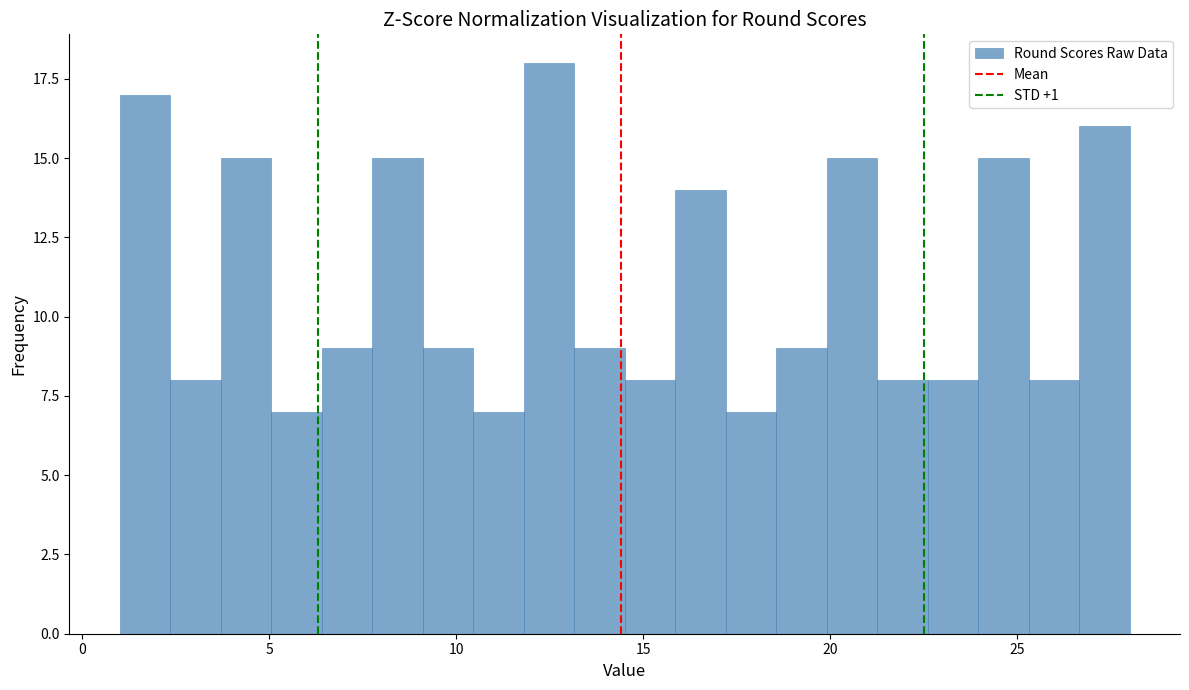

Read against the x-axis, roughly where is the centre of the tallest bar?

12.5